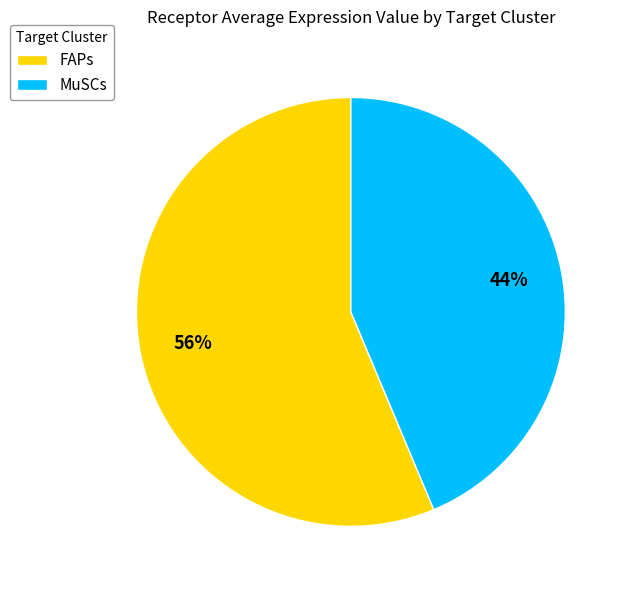

Count the number of slices in the pie.

2